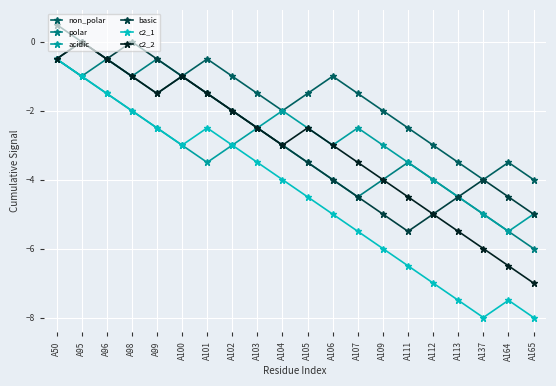

What is the highest value of the basic series?

0.5